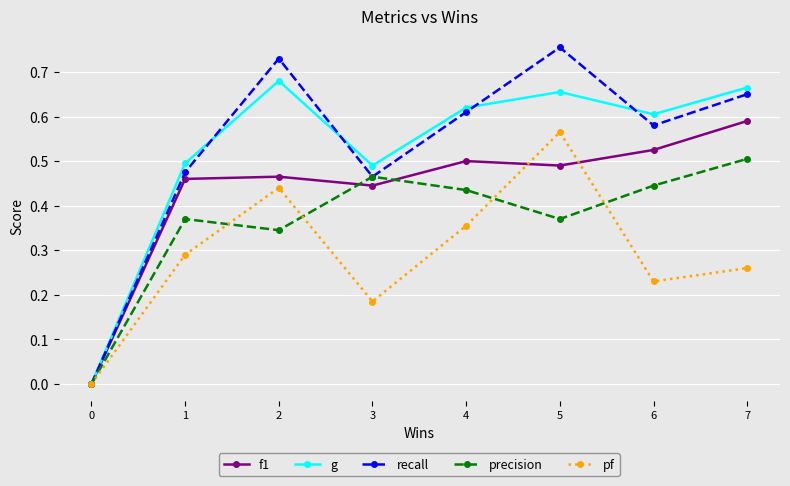

Which category has the highest value in the g series?

2